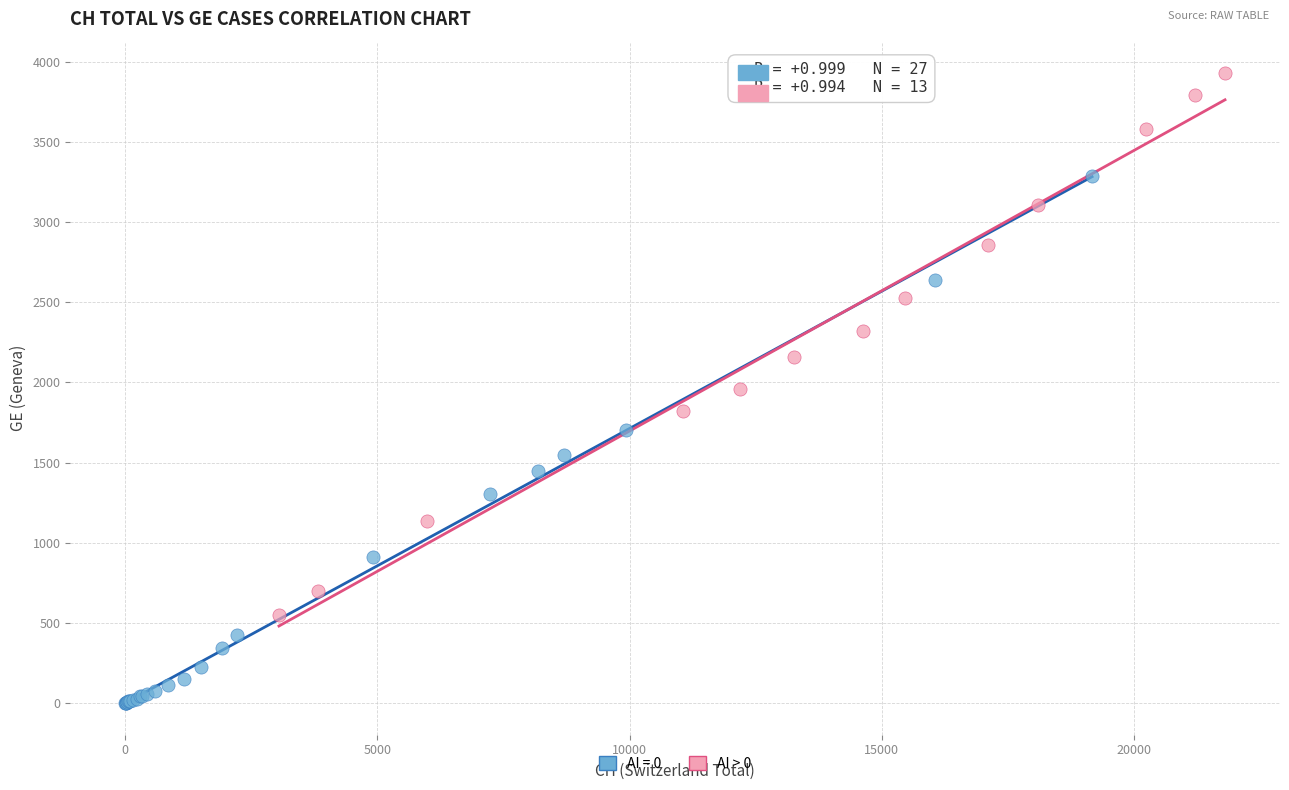

Which series reaches the maximum Y coordinate?

AI > 0